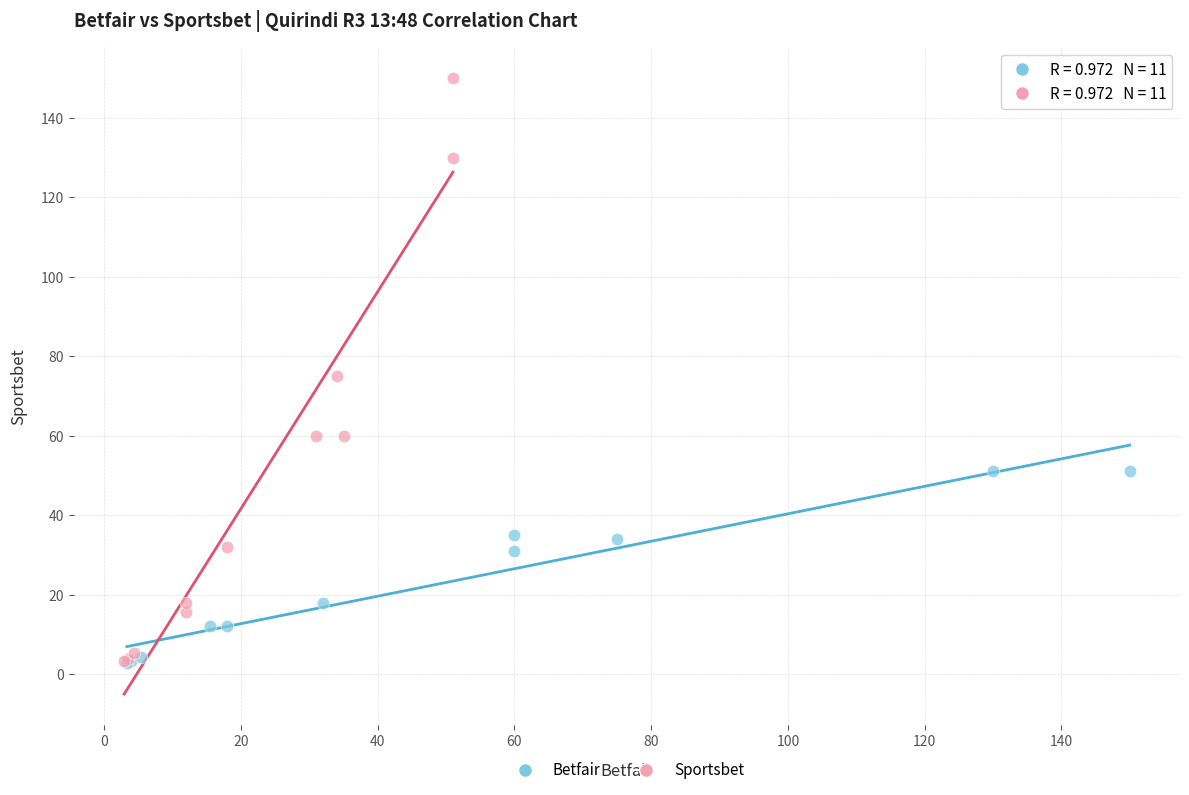

What are all the series names shown in the legend?

Betfair, Sportsbet